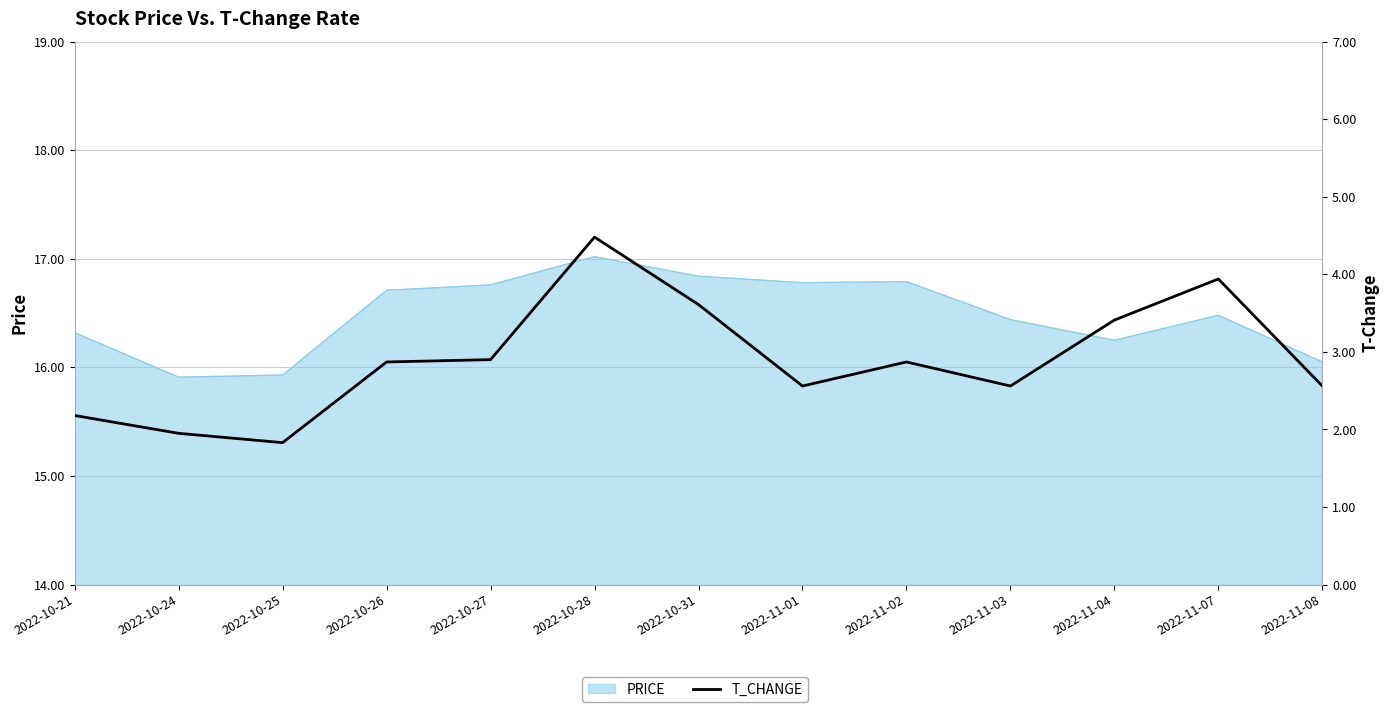

What is the maximum value shown in the chart?

4.5